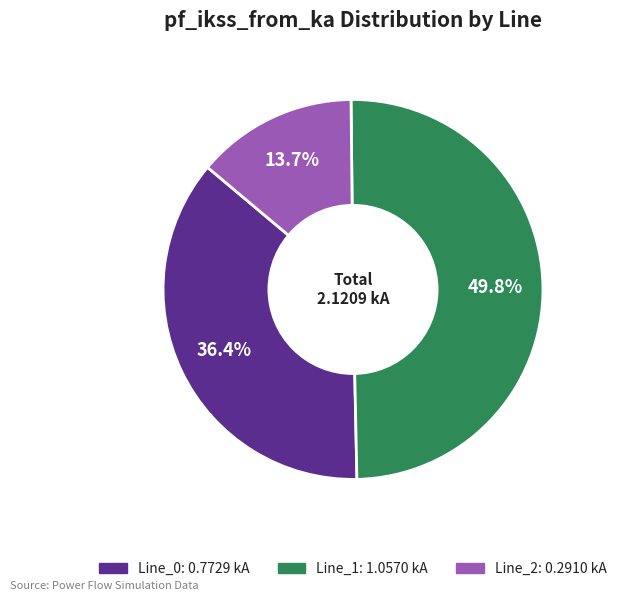

To the nearest percent, what is the difference between the Line_1 and Line_2 slice percentages?

36%